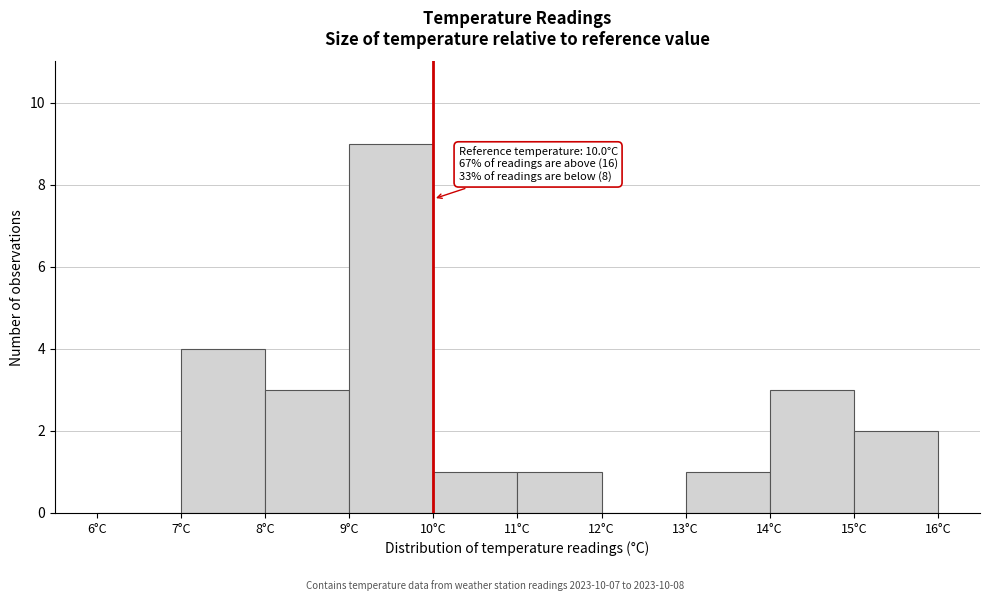

Over which range of the x-axis is the bar tallest?

9 to 10